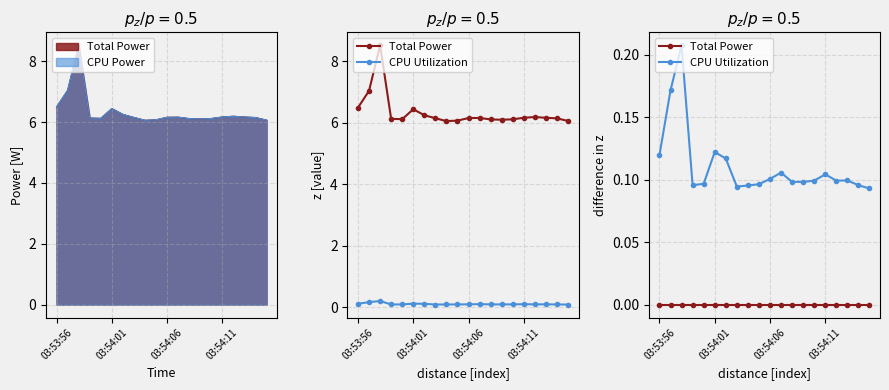

True or false: CPU Utilization has a value of 0.1 at 8.

True